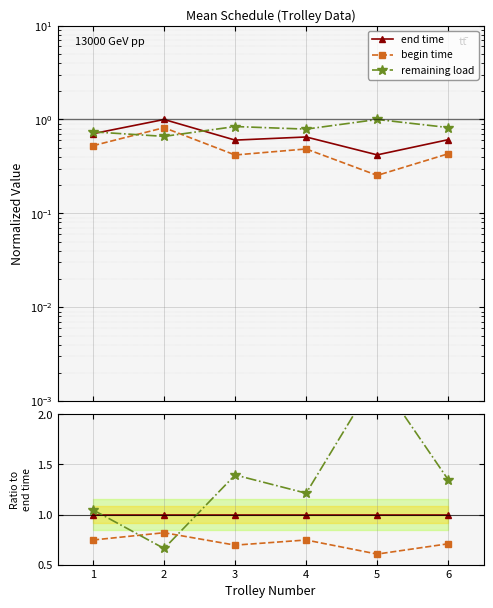

Where is the first local maximum for begin time?

2